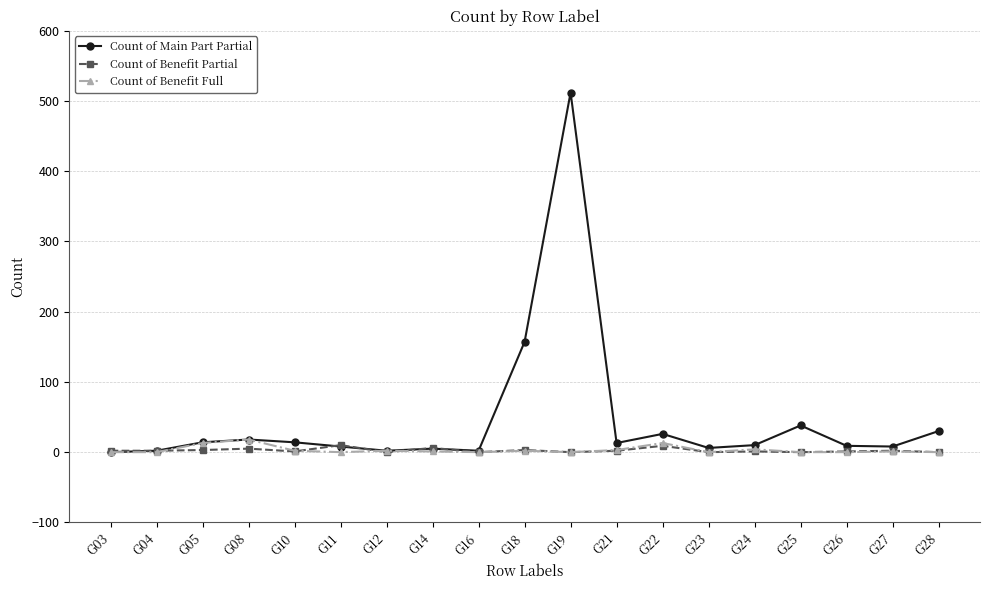

Is it true that Count of Benefit Full equals 1 at G27?

True